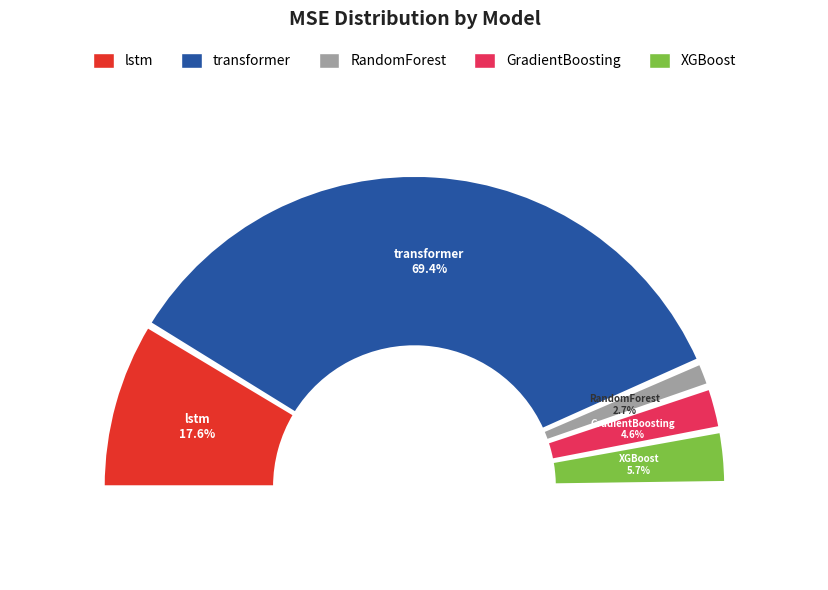

Is GradientBoosting the majority of the pie?

No